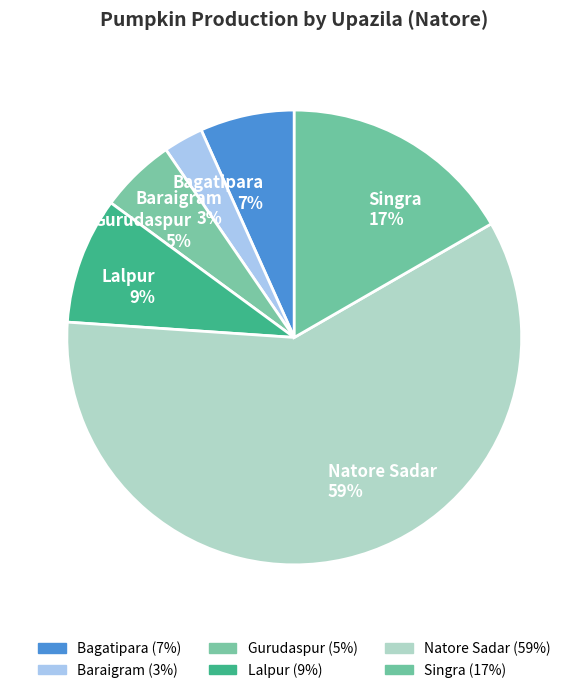

Approximately how many times larger is the value at Baraigram compared to Bagatipara?

0.4